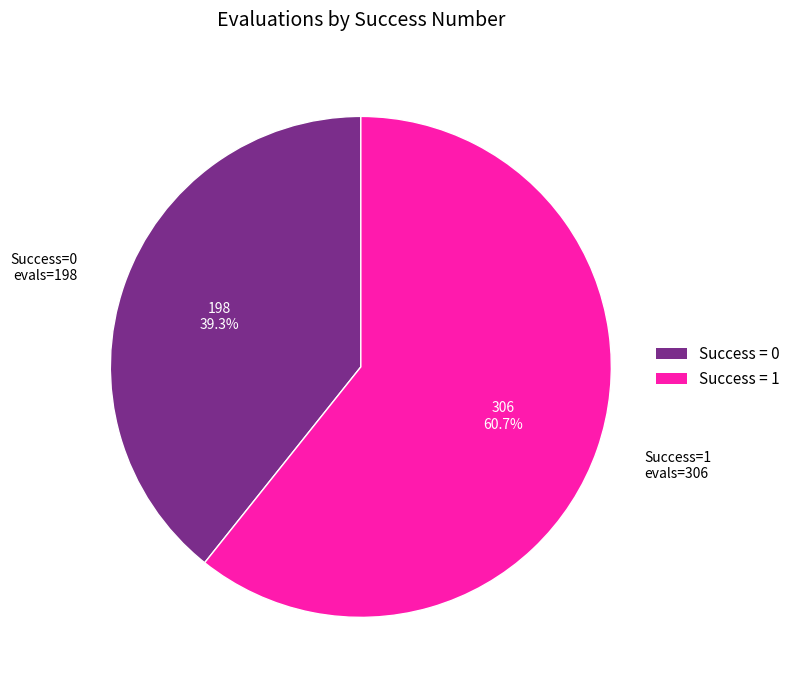

Rank the categories by value from lowest to highest.

Success = 0, Success = 1